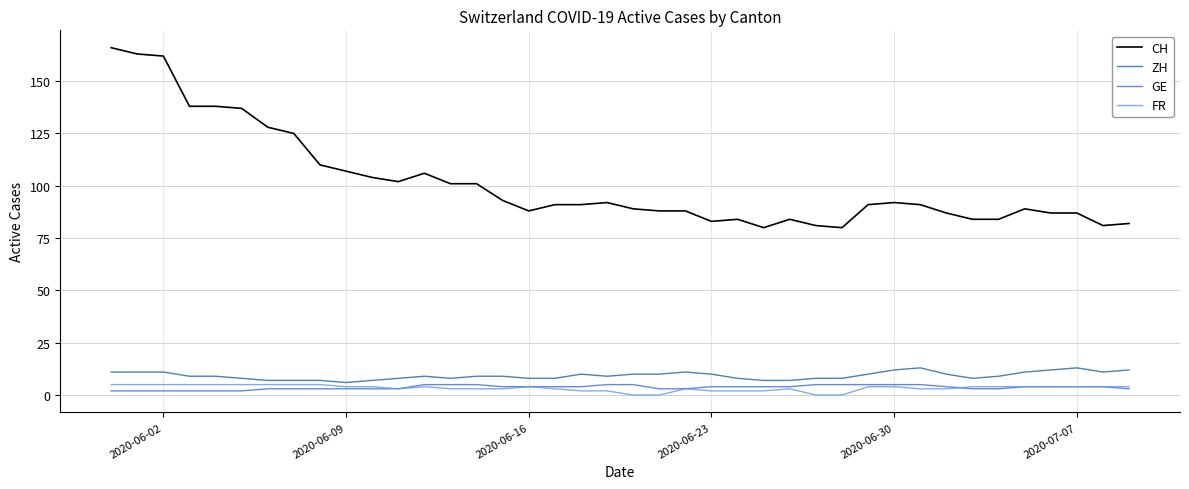

True or false: ZH and CH cross at least once.

False